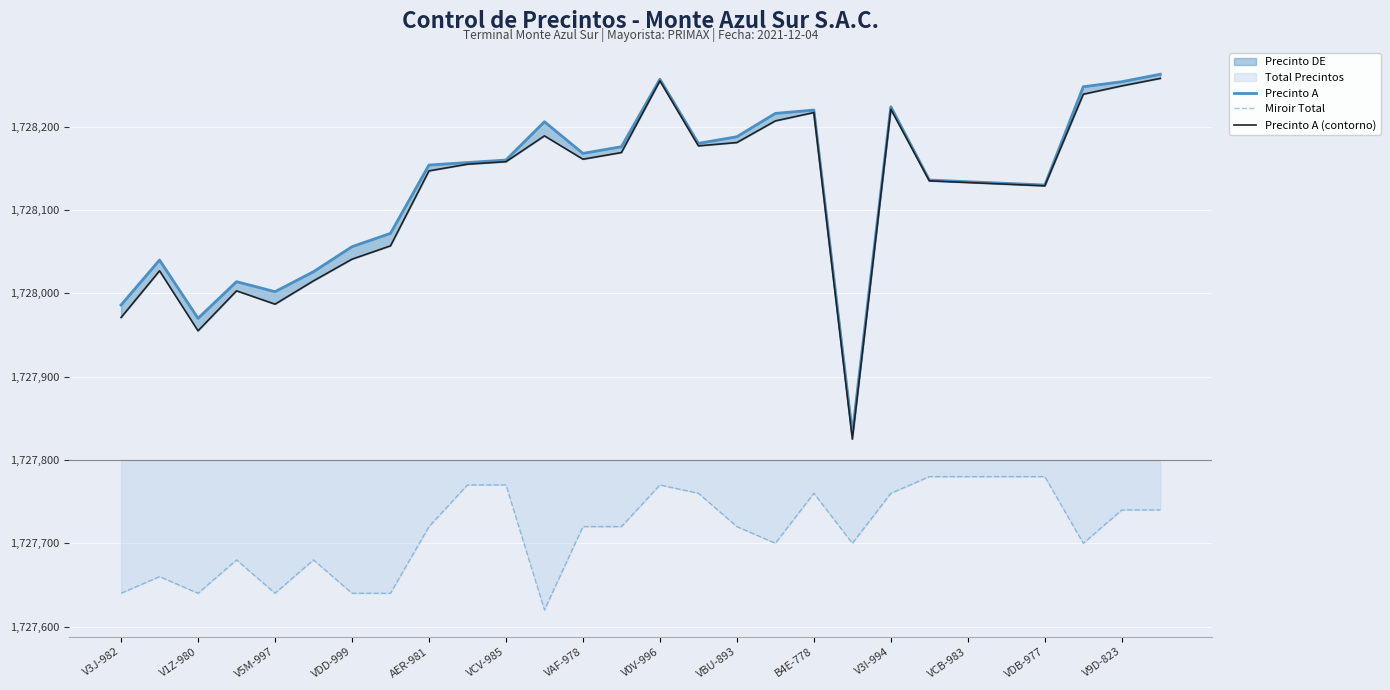

How many values in the Miroir Total series exceed -80?

12